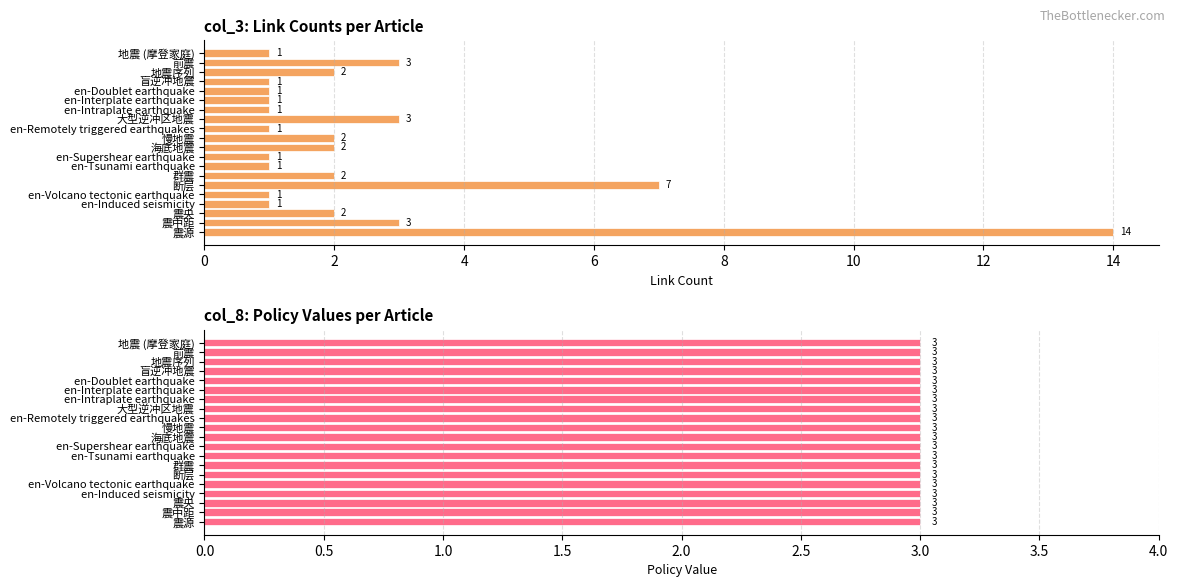

What are all the series names shown in the legend?

col_3, col_8